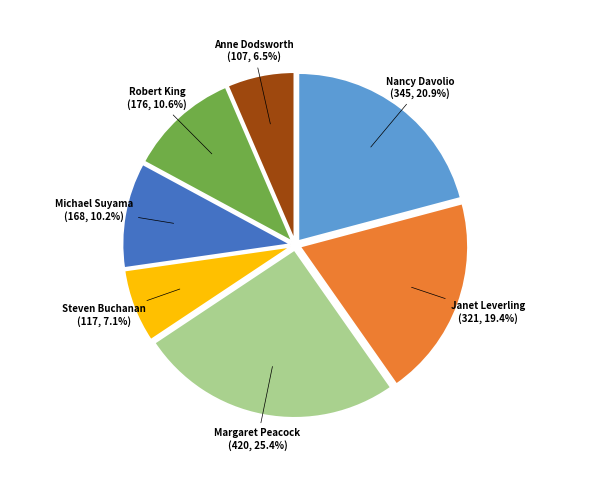

To the nearest percent, what is the average slice percentage?

14%